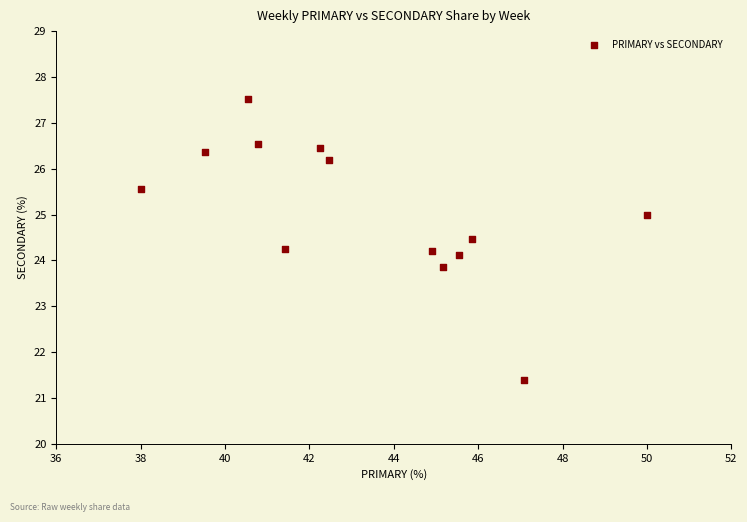

What is the range of X values (max minus min)?

12.0